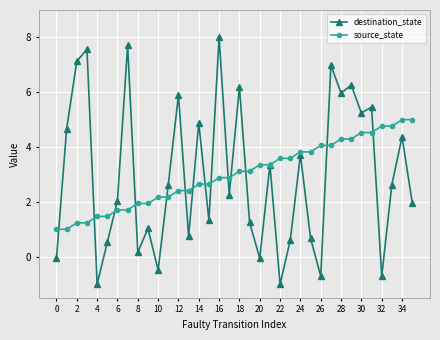

What is the maximum value shown in the chart?

8.0